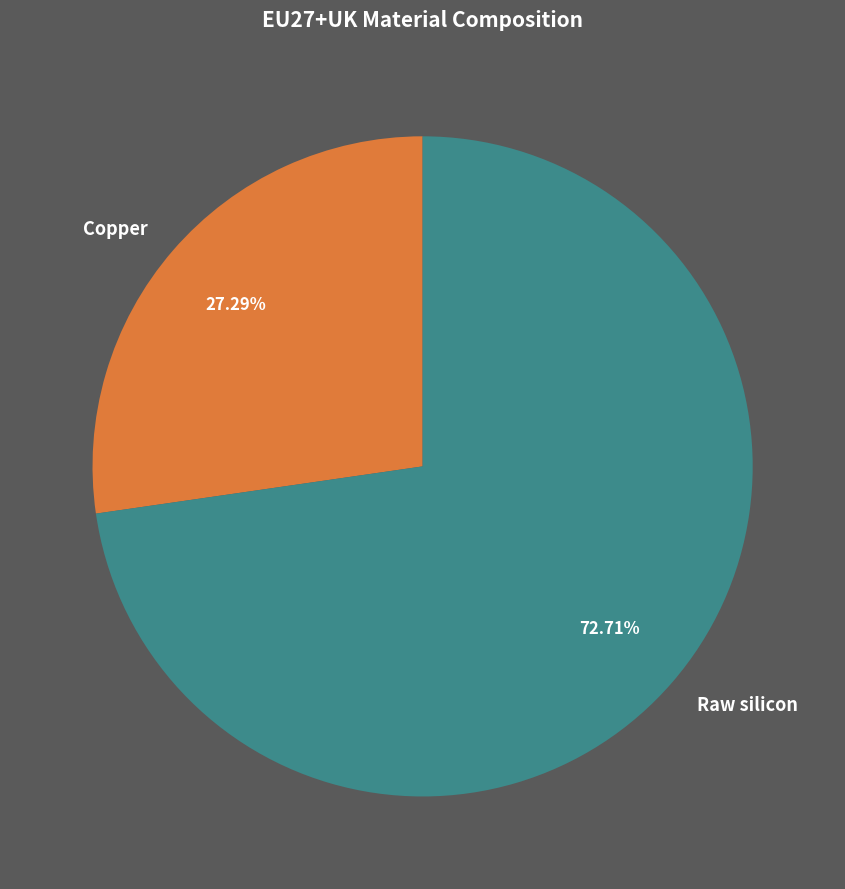

Count the number of slices in the pie.

2